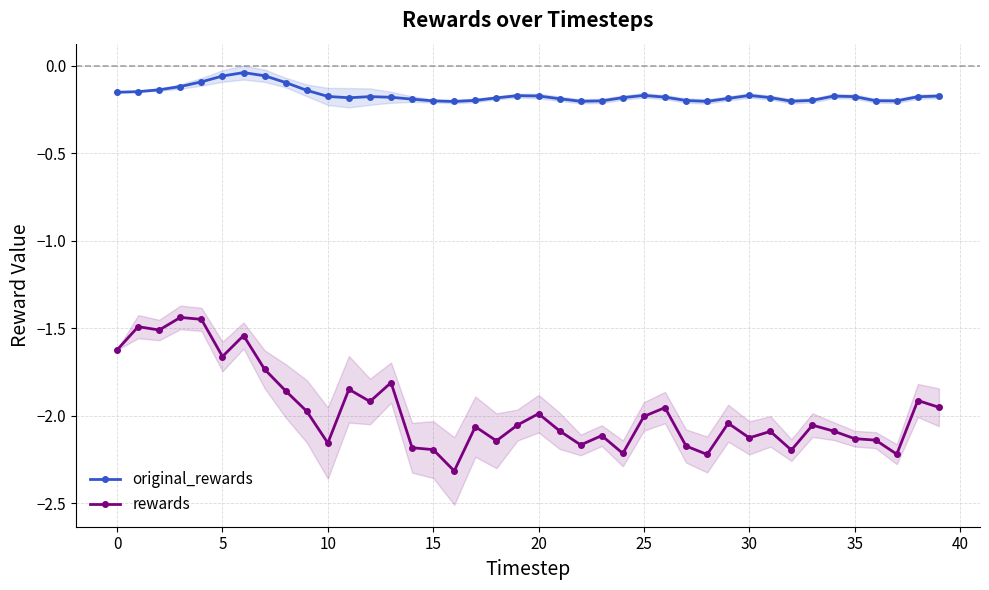

True or false: rewards and original_rewards intersect in this chart.

False